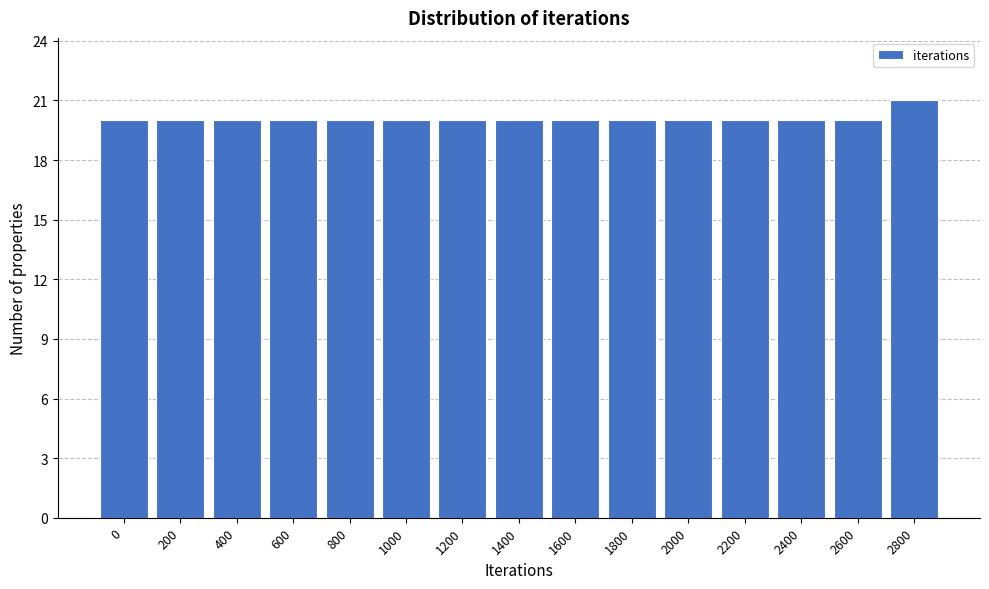

Reading left to right, extract all data points from this chart.

20	20	20	20	20	20	20	20	20	20	20	20	20	20	21